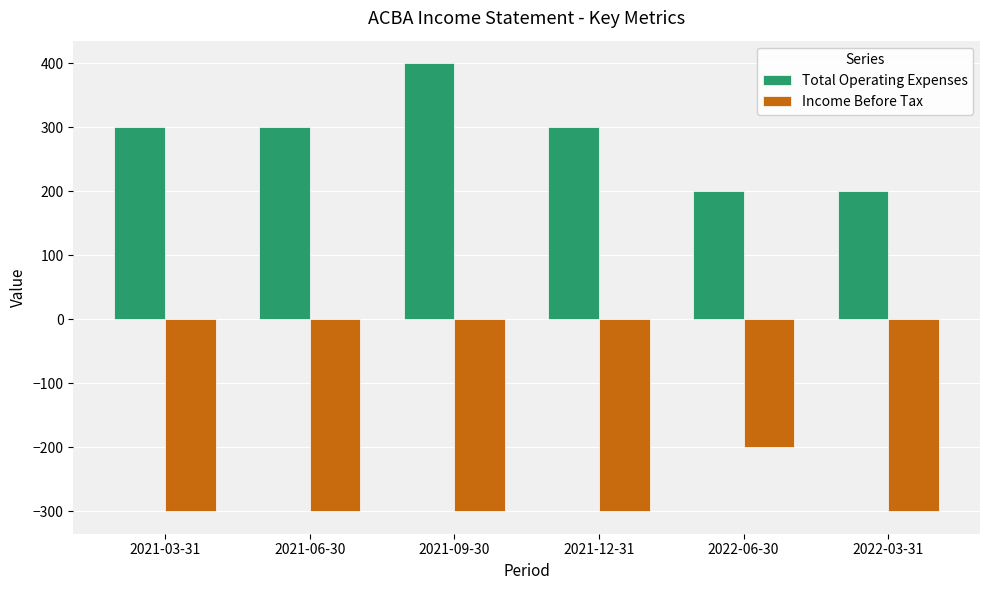

True or false: Income Before Tax has a value of -450 at 2021-09-30.

False